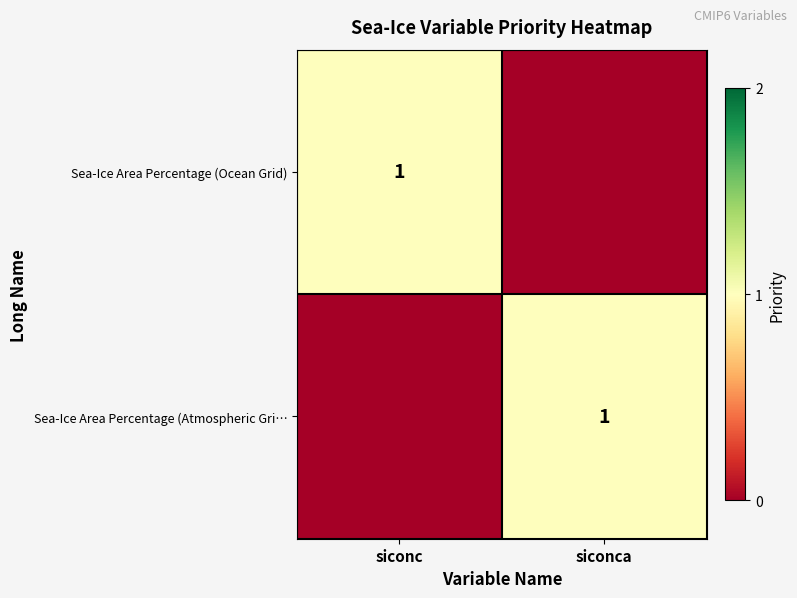

Count the number of data series in this chart.

2